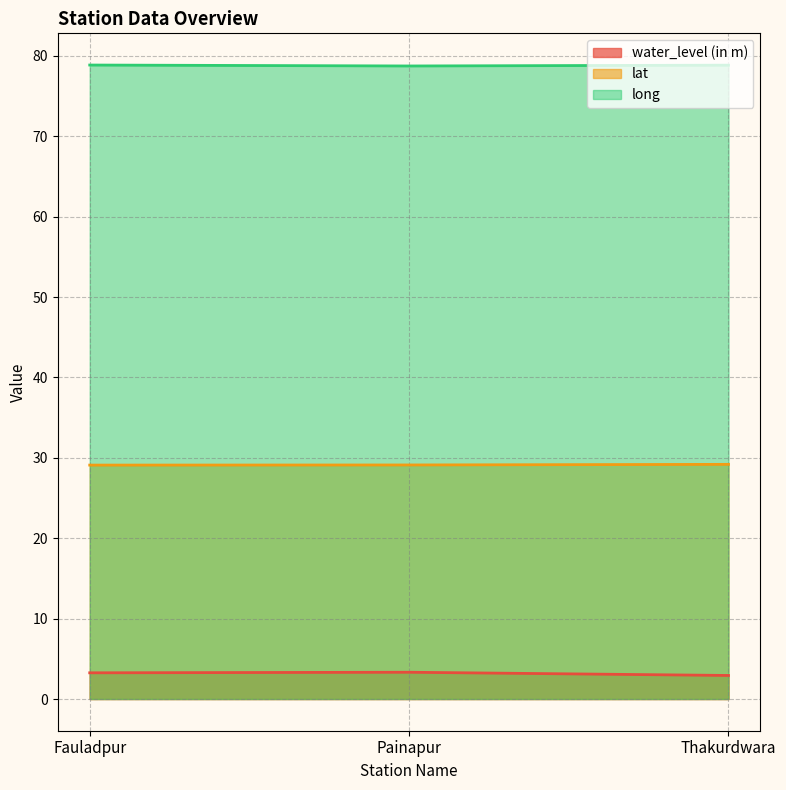

What is the sum of all water_level (in m) values?

9.5